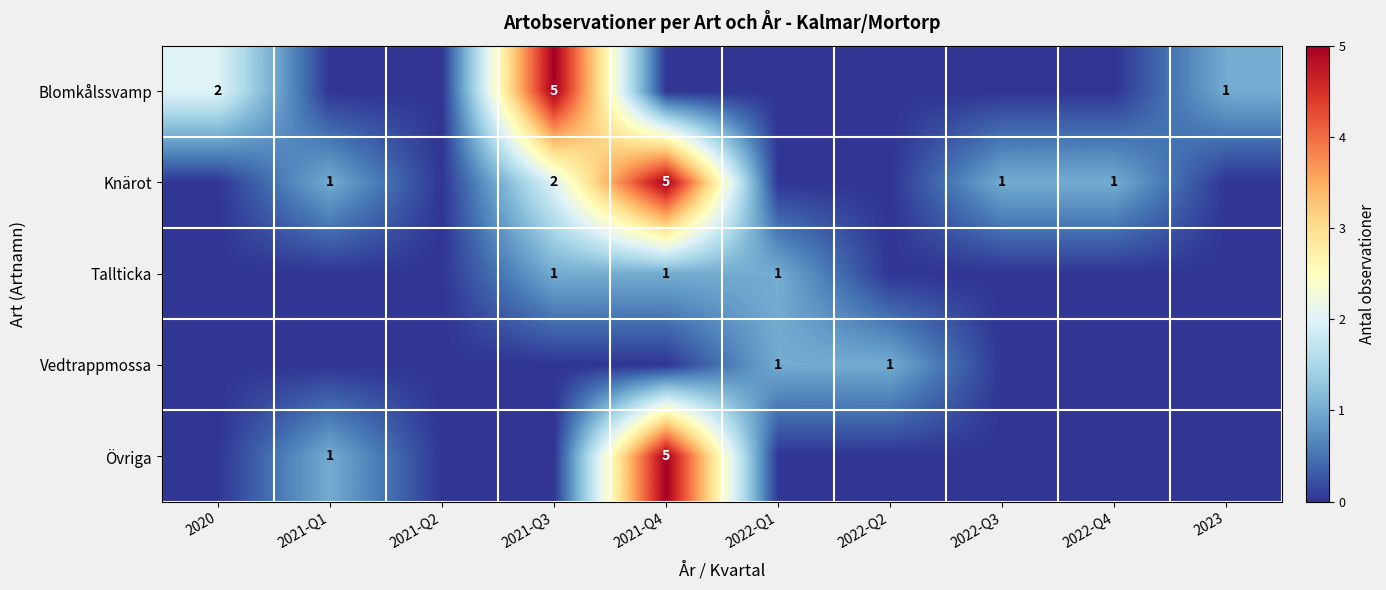

Between 2022-Q4 and 2022-Q2, which is larger?

2022-Q4